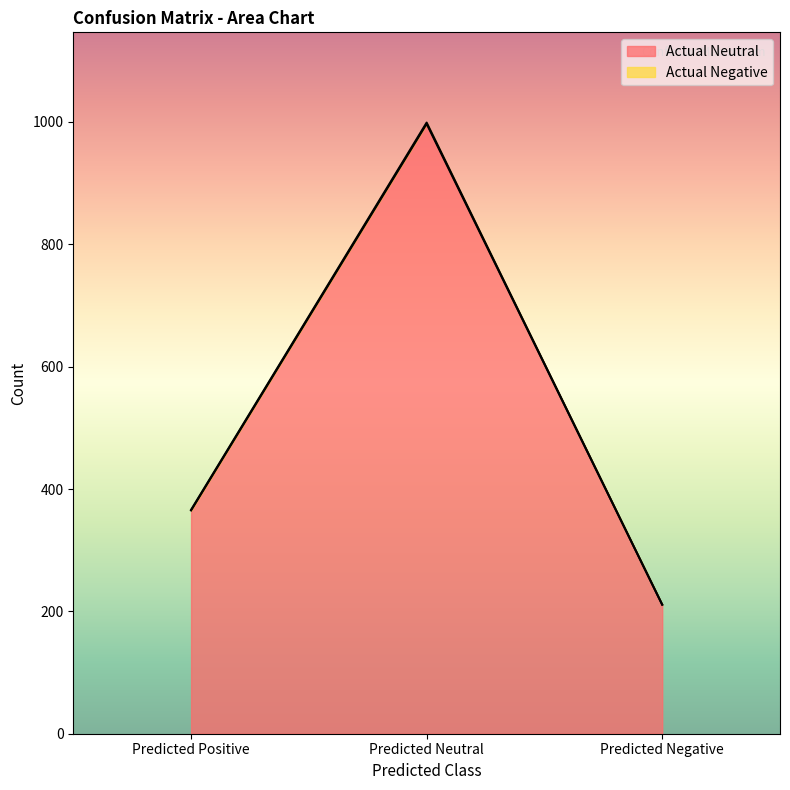

What is the greatest value displayed?

997